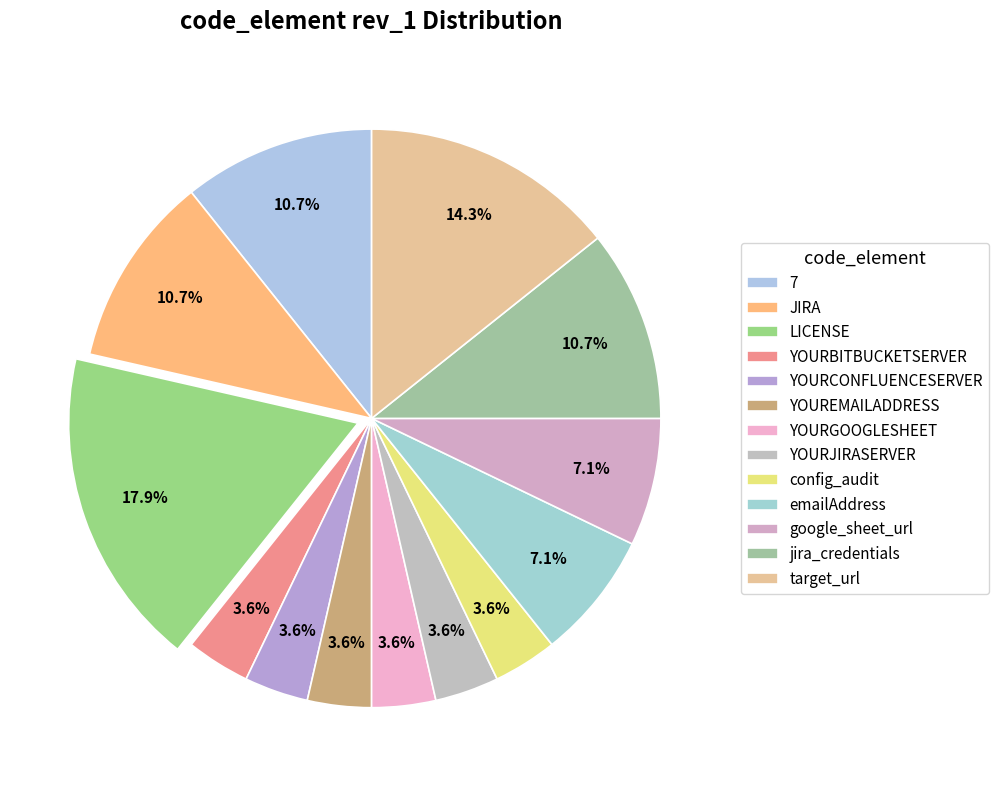

Is there a majority slice in this chart?

No